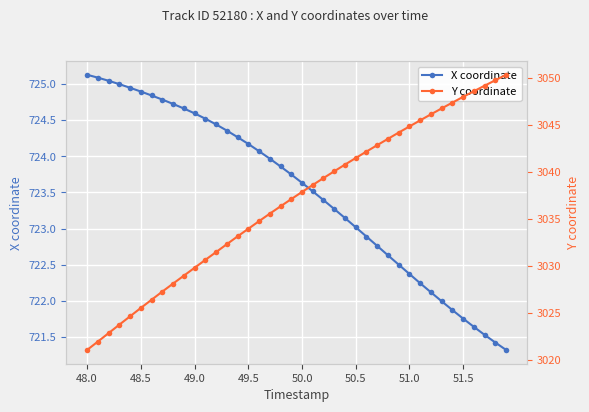

What is the lowest value of the X coordinate series?

721.3